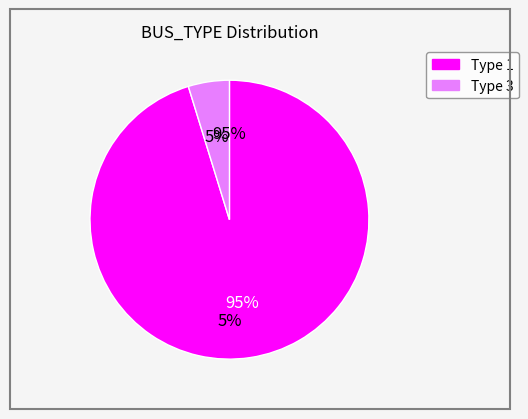

True or false: BUS_TYPE_3 accounts for 16% of the total.

False